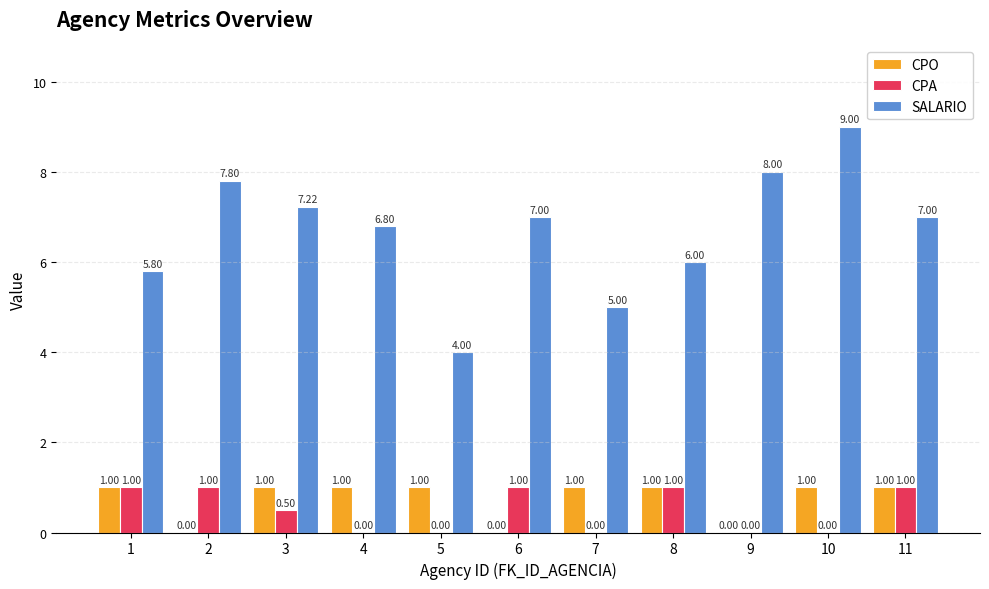

Which series changed the most between 4 and 10?

SALARIO